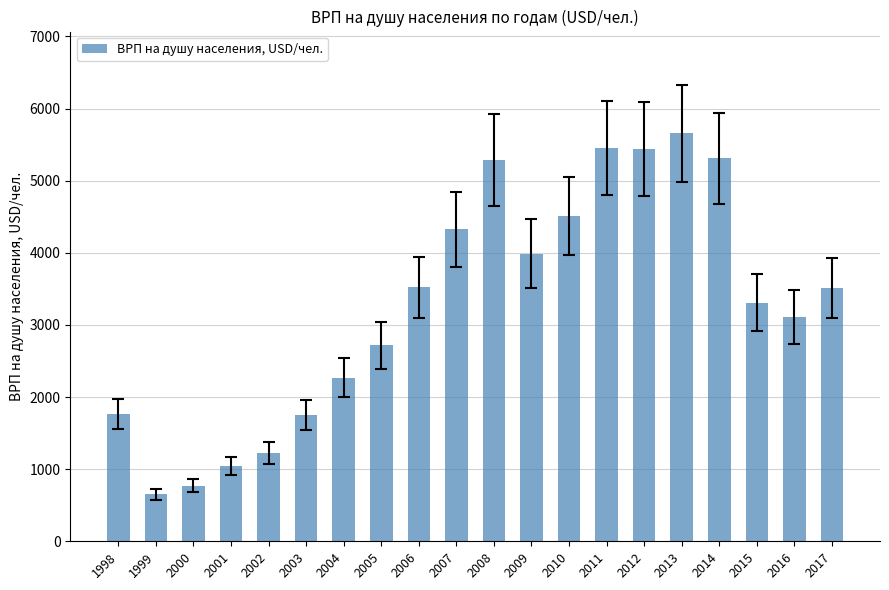

The chart shows a value of 326.0 at 1999. True or false?

False